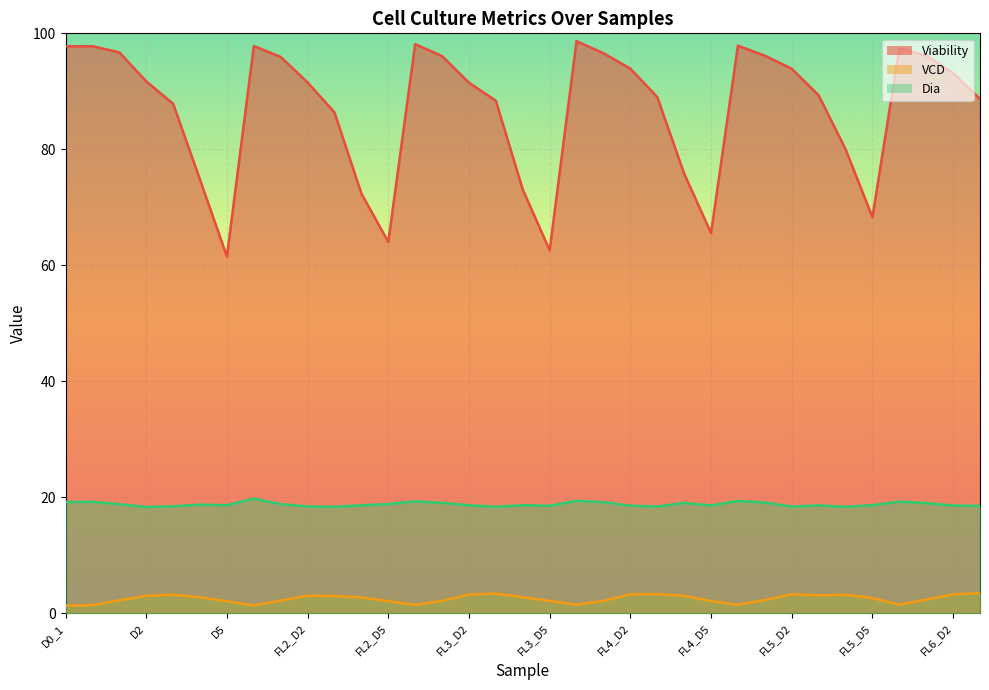

At which label does VCD first exceed 2?

D1